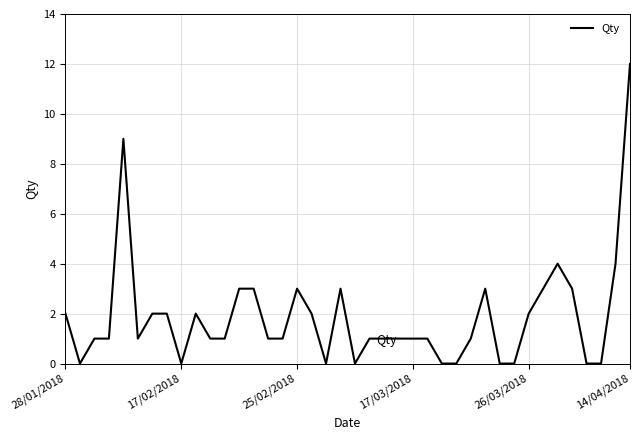

What is the maximum value shown in the chart?

12